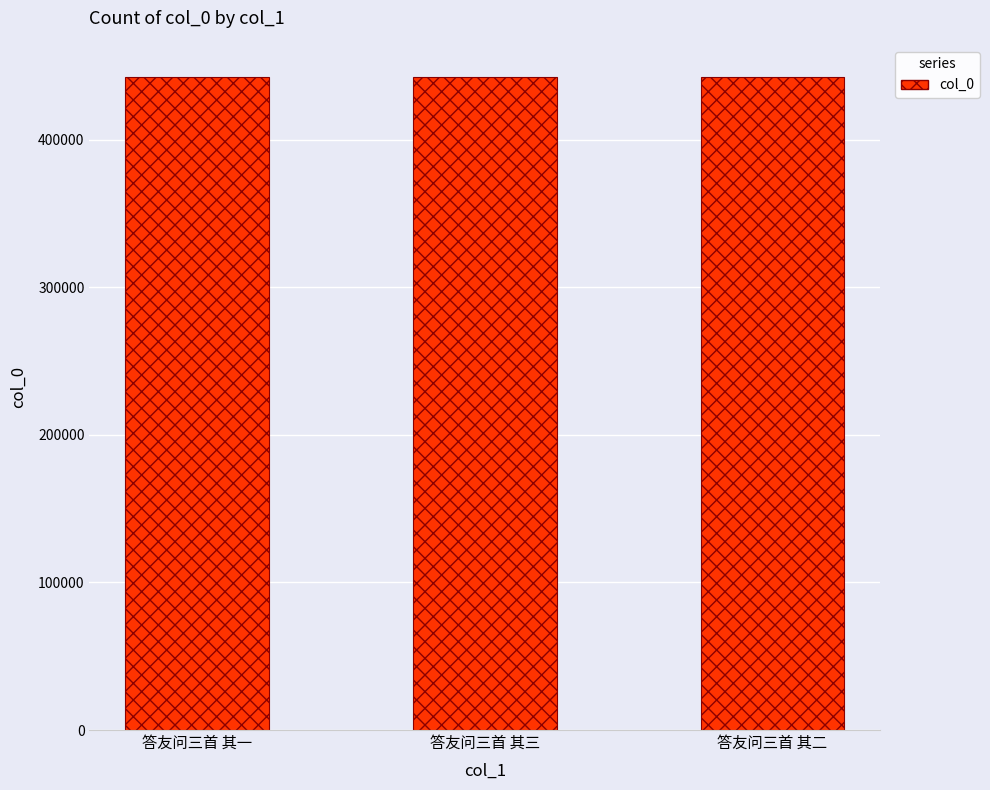

What is the sum of all values?

1326681